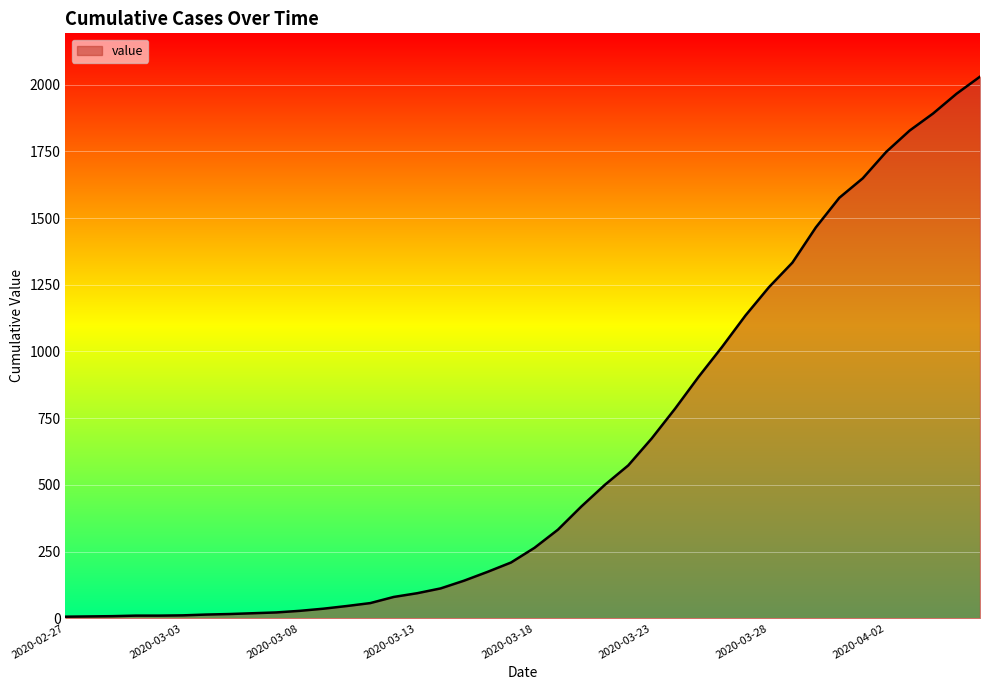

What is the greatest value displayed?

2030